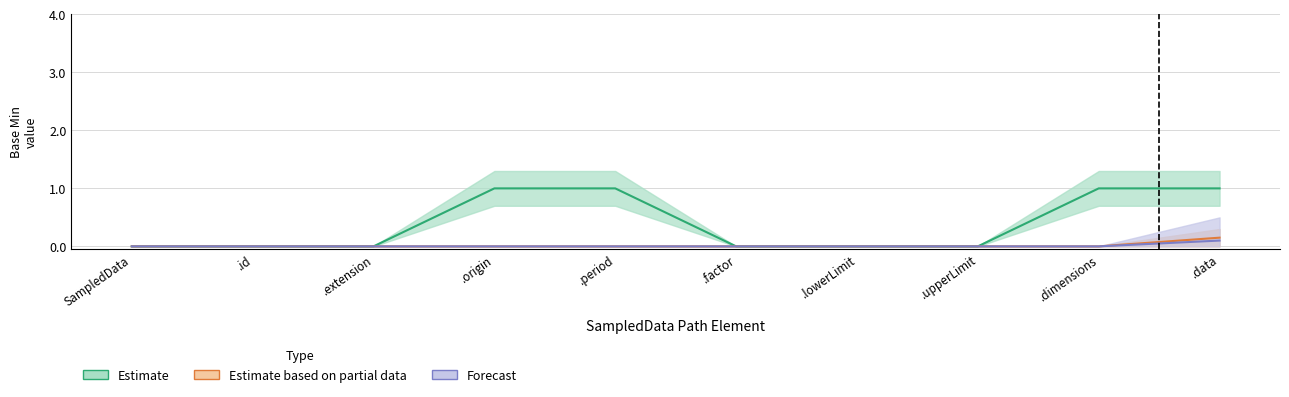

What is the label of the 2nd point from the right?

SampledData.dimensions